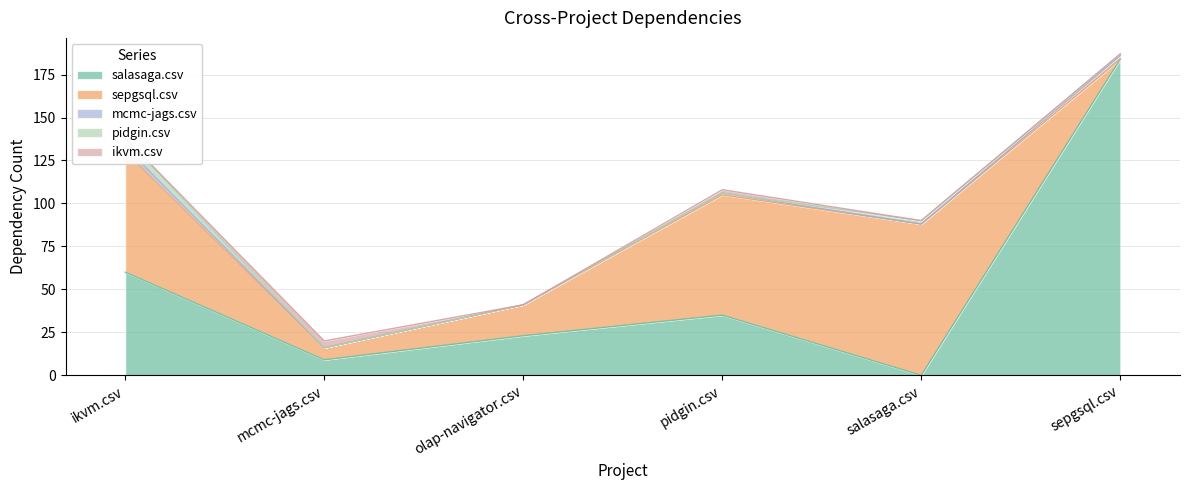

What is the label of the 2nd point from the left?

mcmc-jags.csv